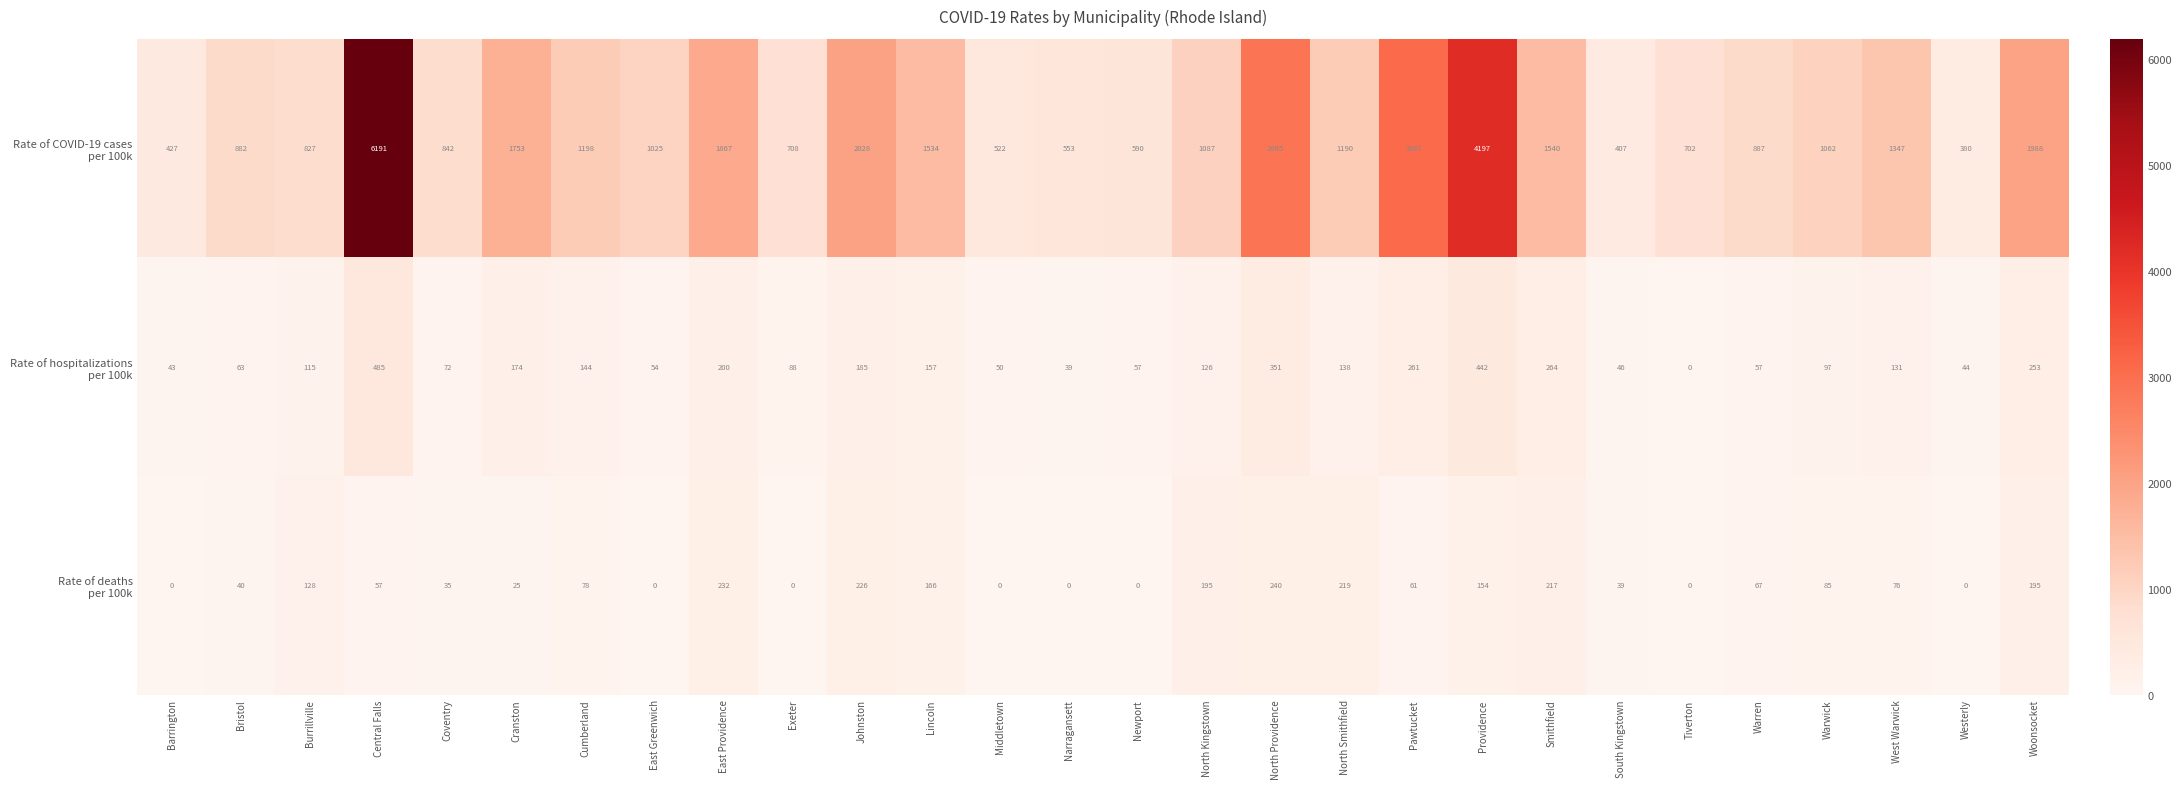

How many categories are shown in the chart?

28